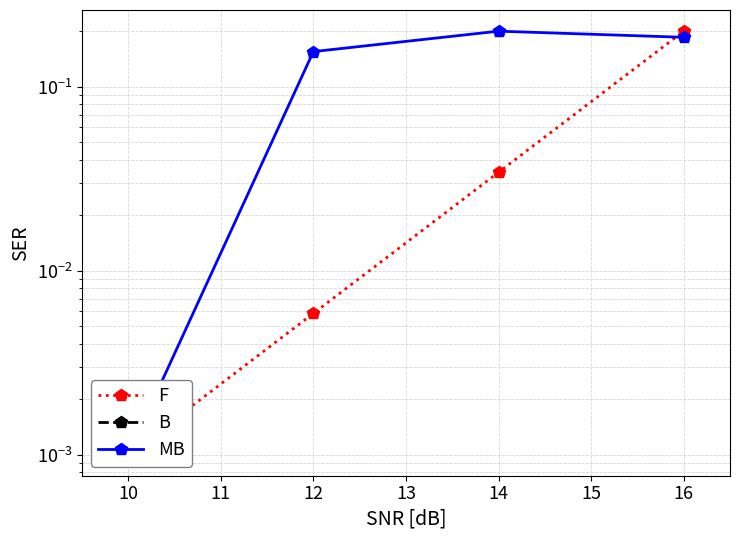

True or false: B and F intersect in this chart.

False